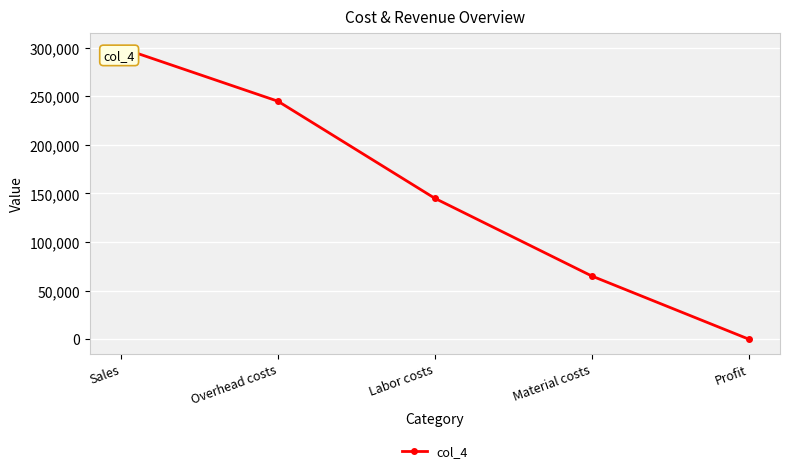

What is the difference between the maximum and minimum values?

300000